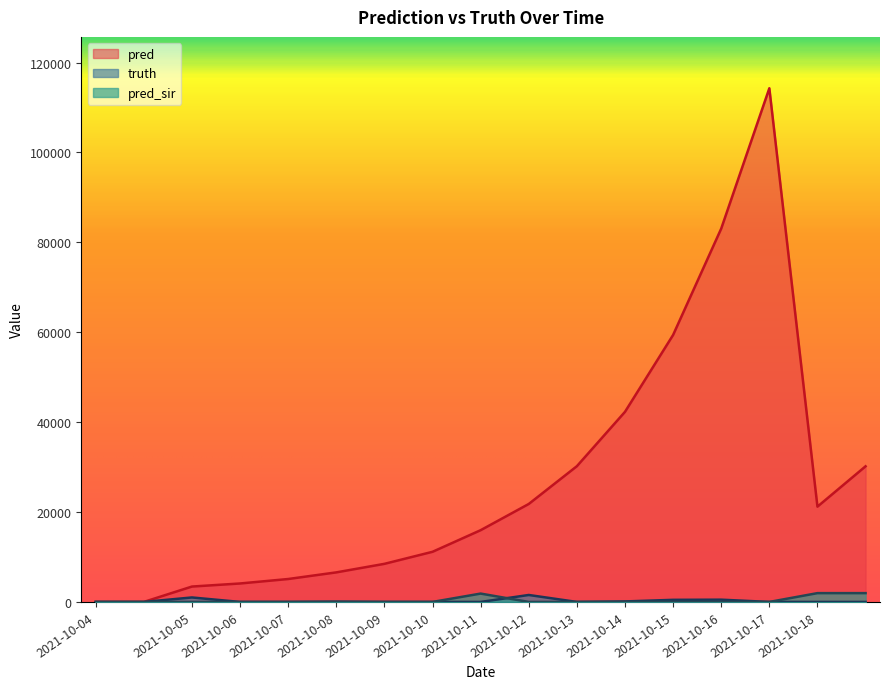

How many data points does each series have?

17